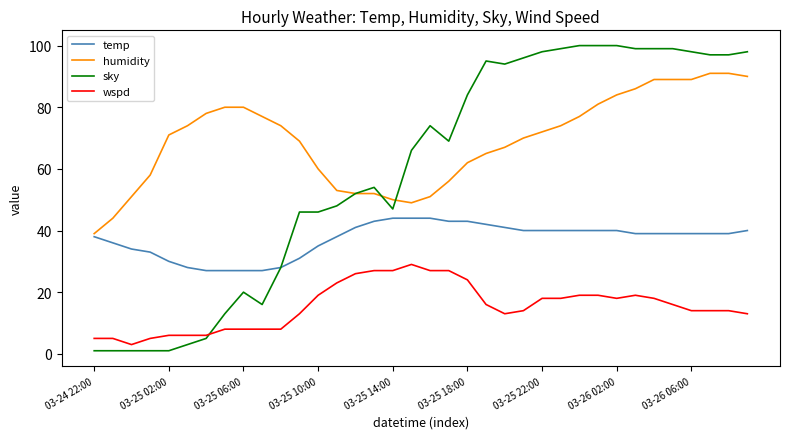

True or false: wspd and humidity cross at least once.

False